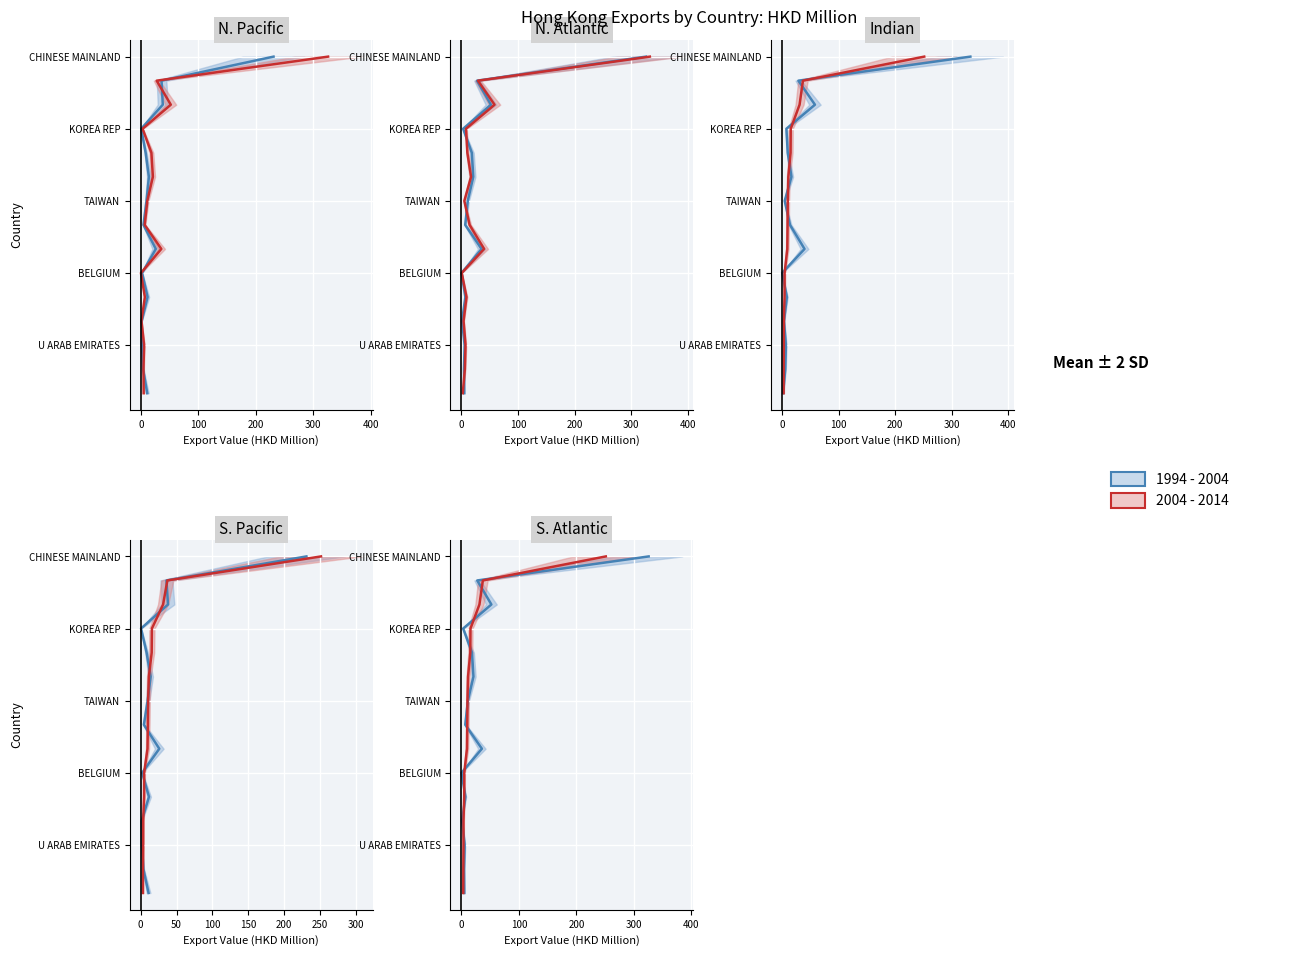

How many lines are shown in the chart?

2